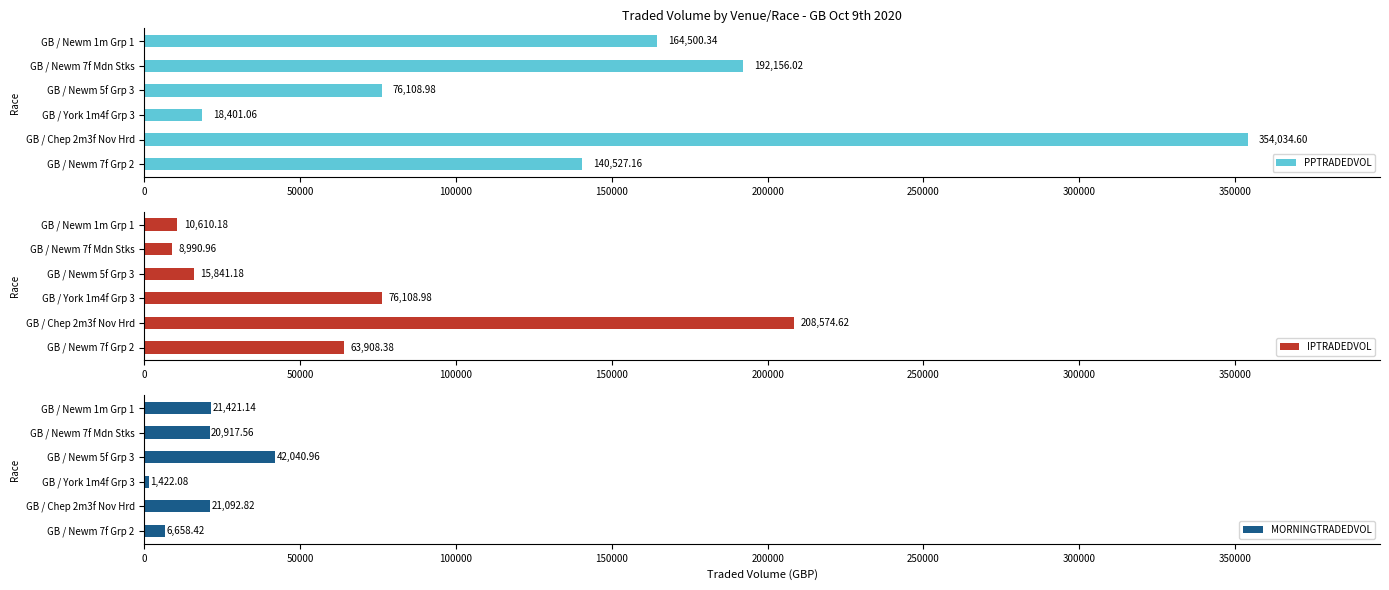

What is the average value of the PPTRADEDVOL series?

157621.4